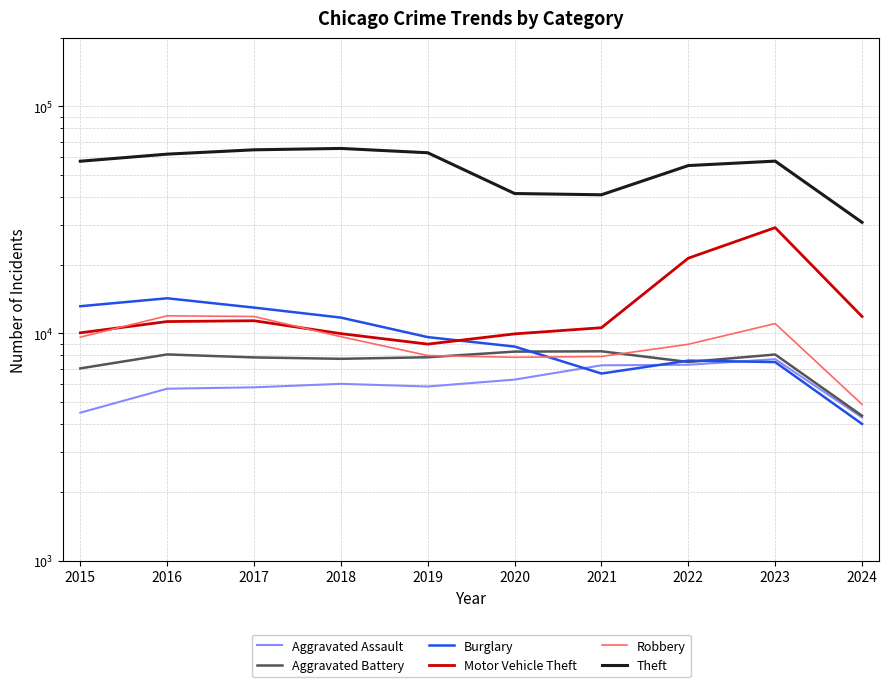

What is the sum of all Aggravated Battery values?

75121